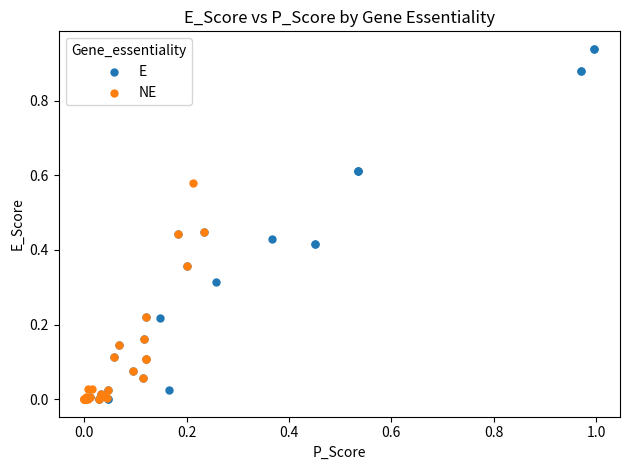

Which series has the widest spread of Y values?

E